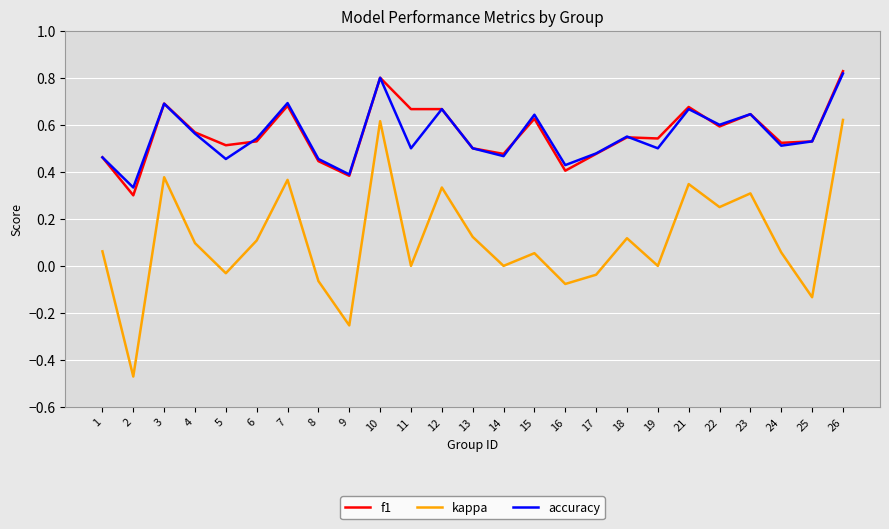

True or false: f1 has more than 2 points higher than both neighbors.

True